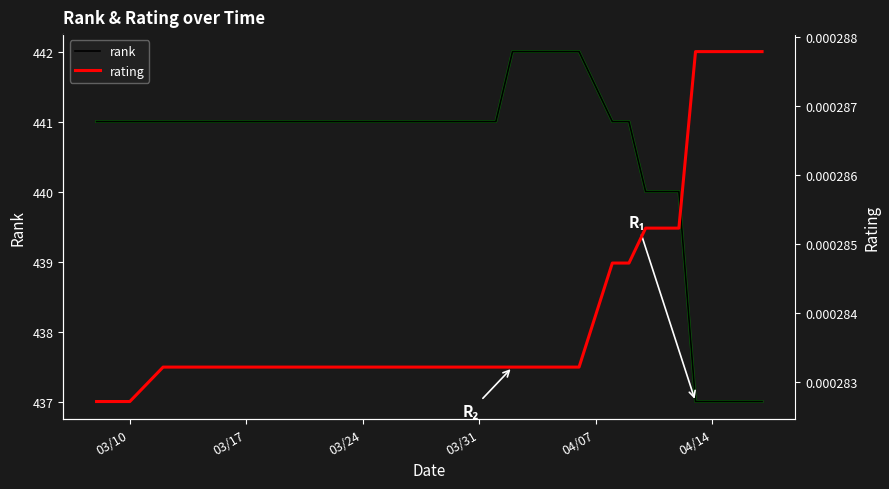

Rank the series by their average value, from lowest to highest.

rating, rank